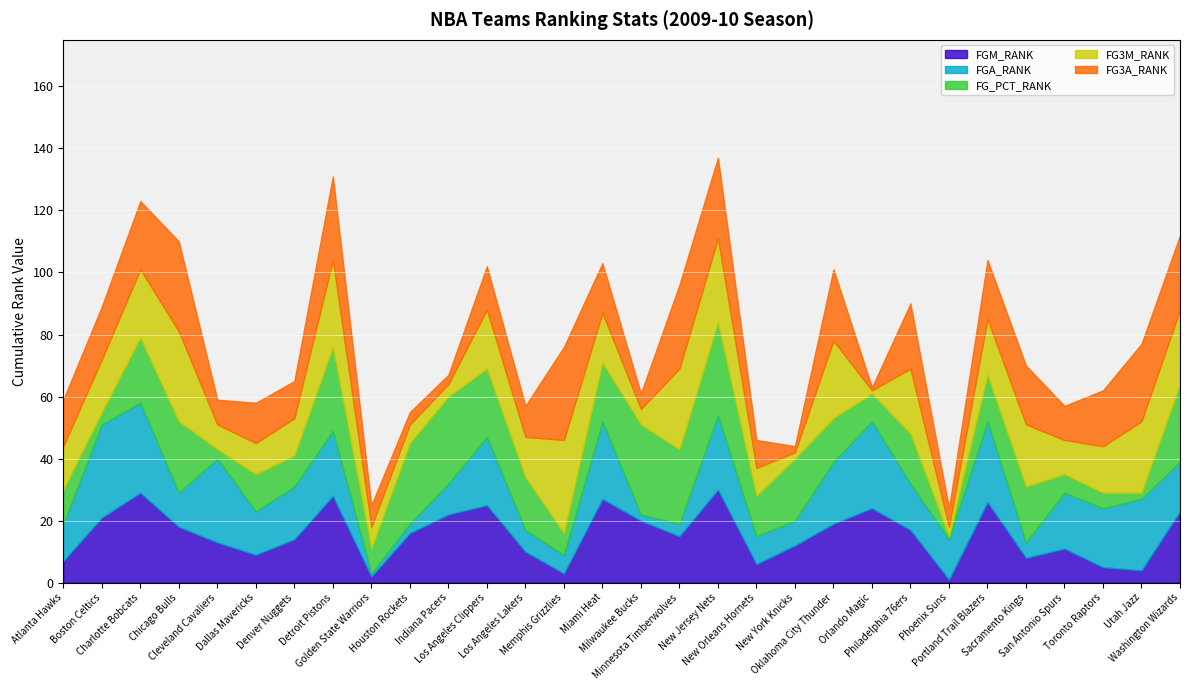

True or false: FG3M_RANK has more than 0 interior local peaks.

True